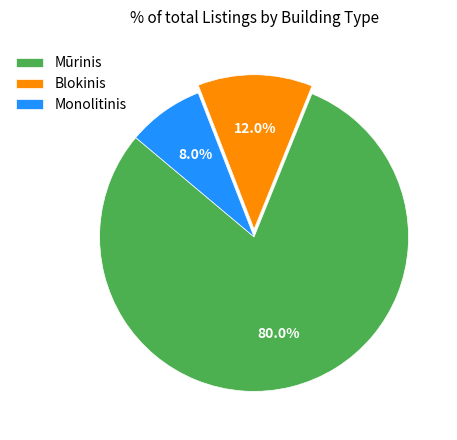

Count the number of slices in the pie.

3